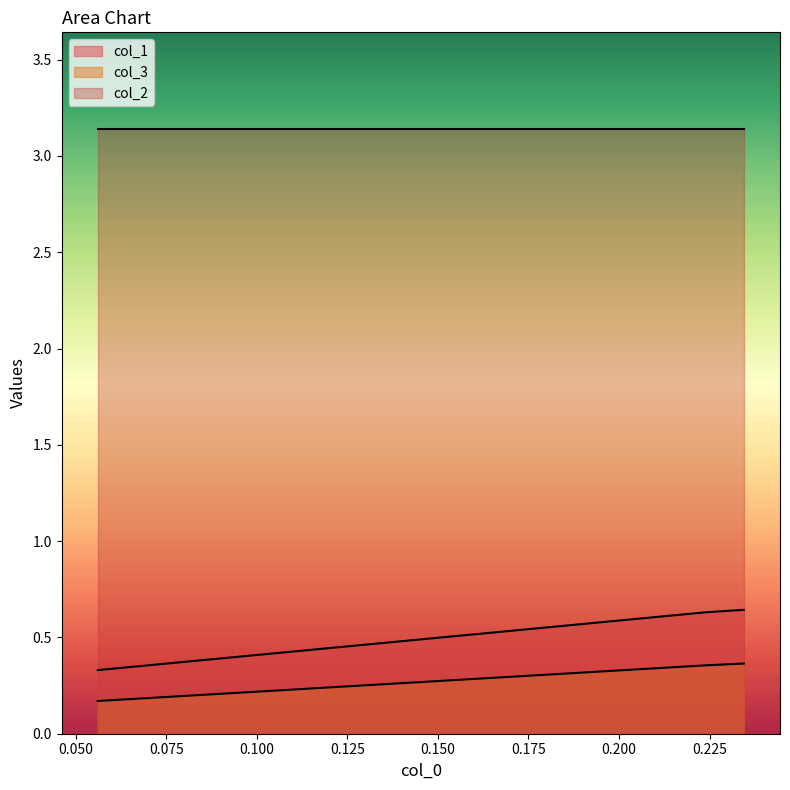

Which series changed the most between 0.056122448979591844 and 0.2242424242424238?

col_1